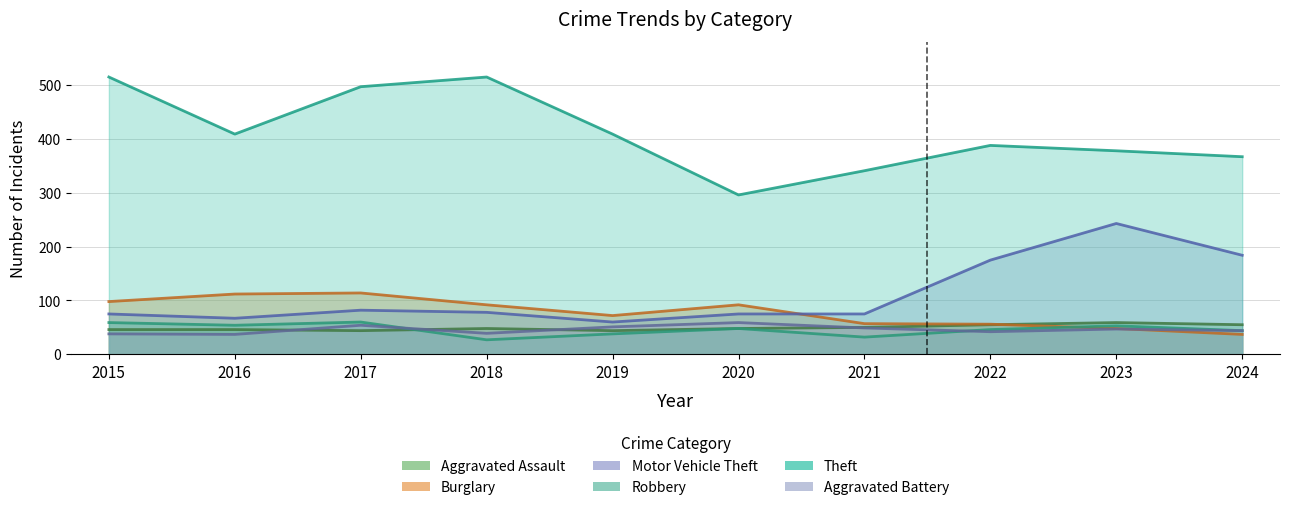

Rank the series at 2023 from lowest to highest value.

Aggravated Battery, Burglary, Robbery, Aggravated Assault, Motor Vehicle Theft, Theft